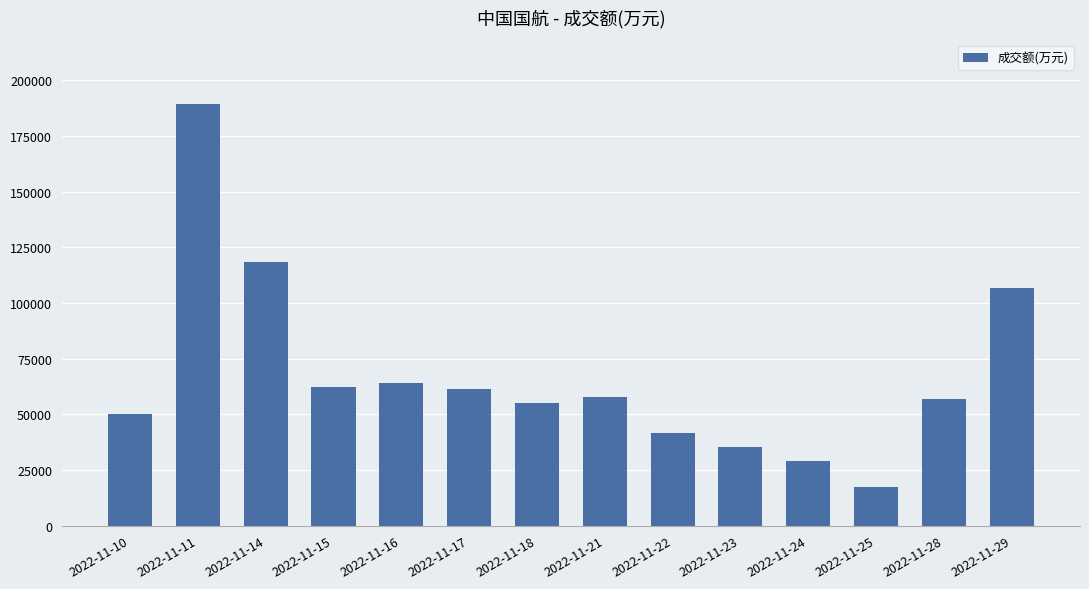

At which category does the chart reach its minimum across all series?

2022-11-25